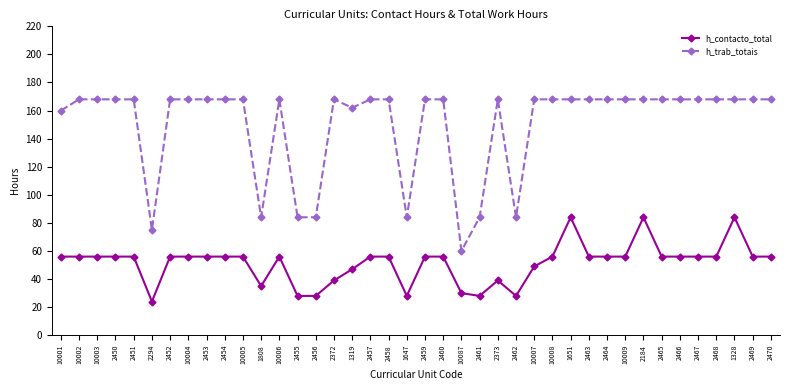

Which series has the widest spread of values?

h_trab_totais